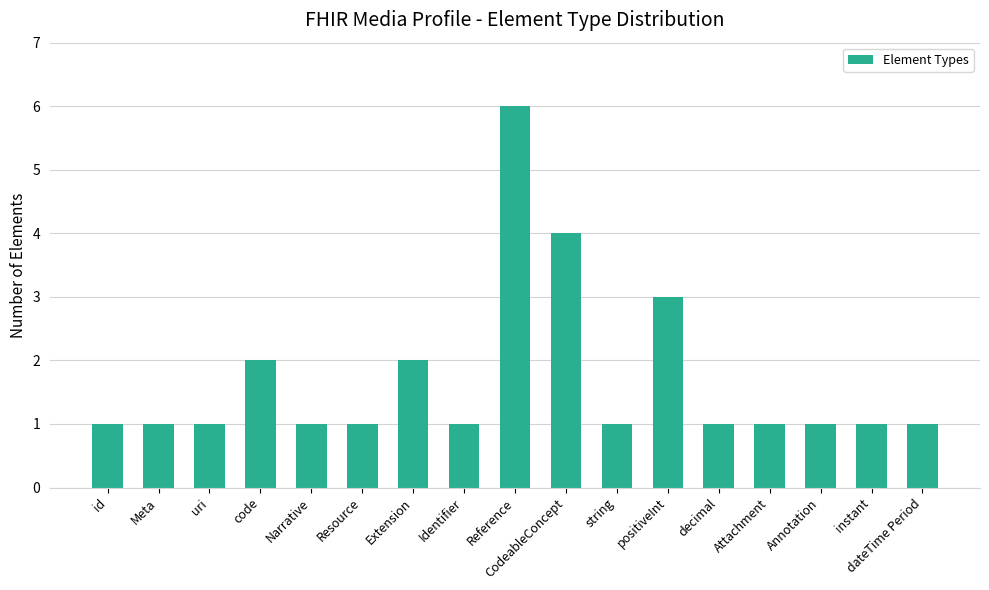

How many bars are there in total?

17